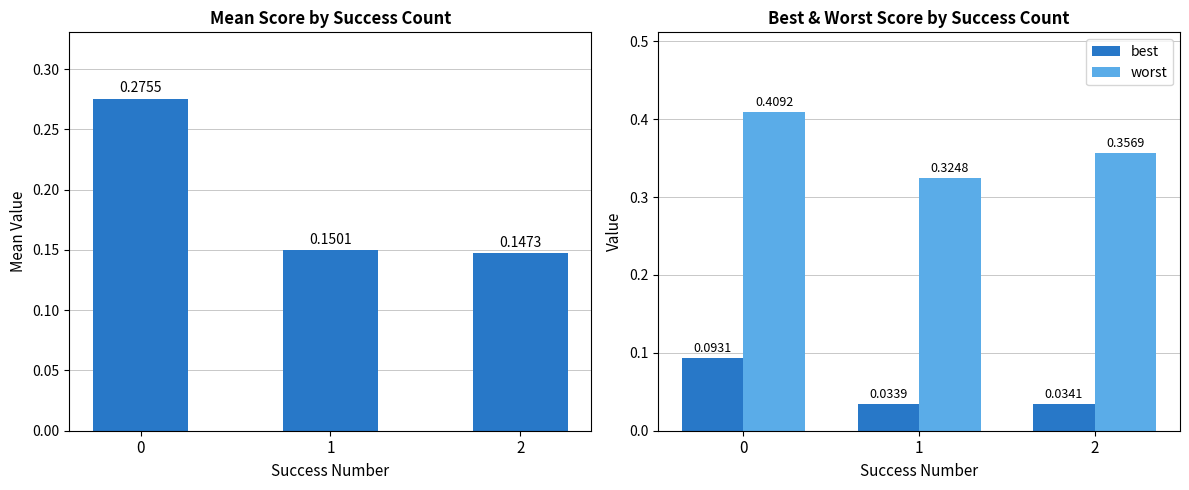

Rank the series by their maximum value, from highest to lowest.

worst, mean, best